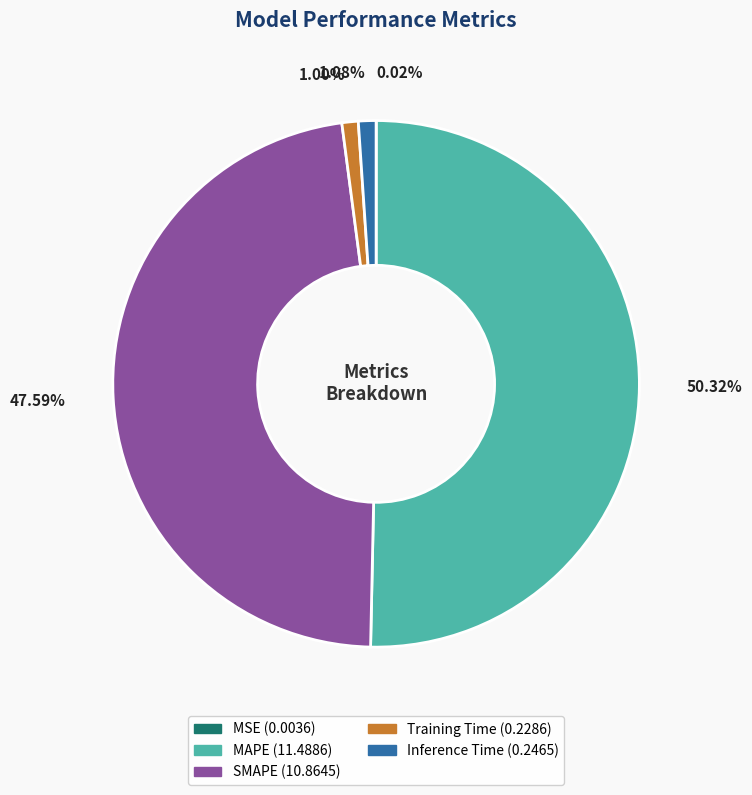

What percentage is NOT represented by SMAPE?

52.4%